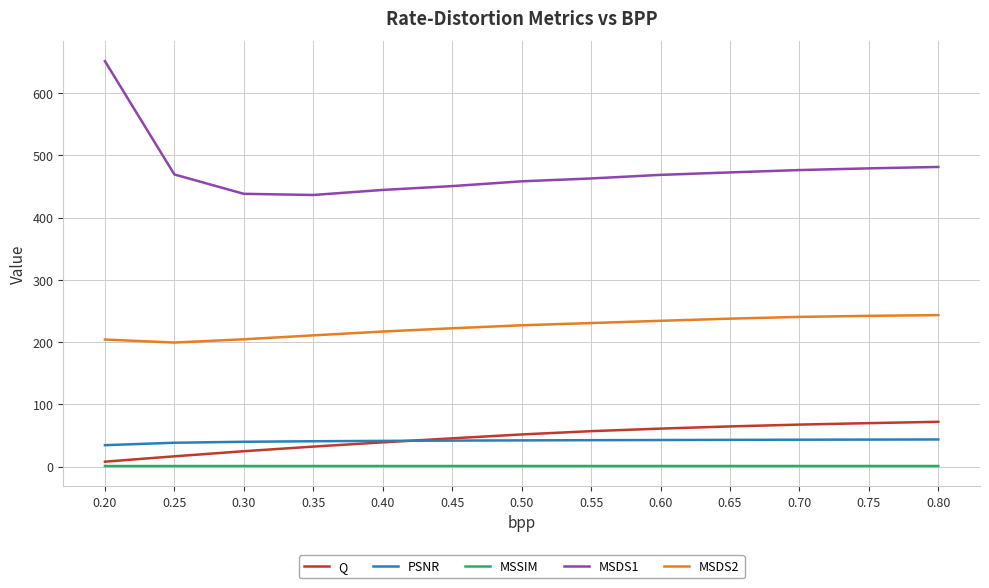

Is it true that MSSIM equals 0.9 at 0.25?

True